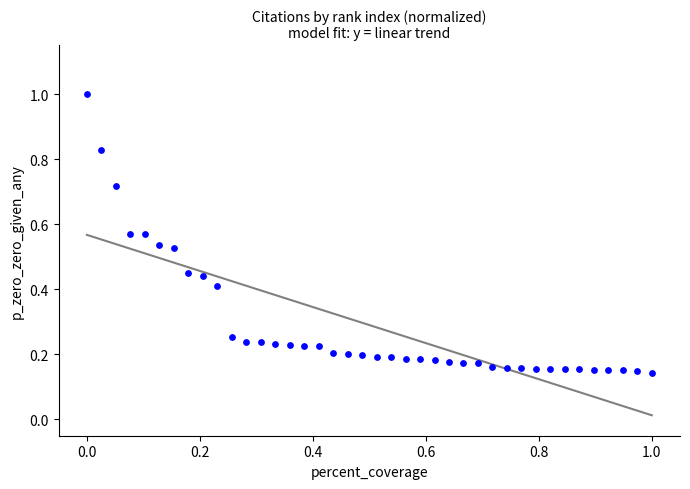

What is the range of Y values (max minus min)?

0.9